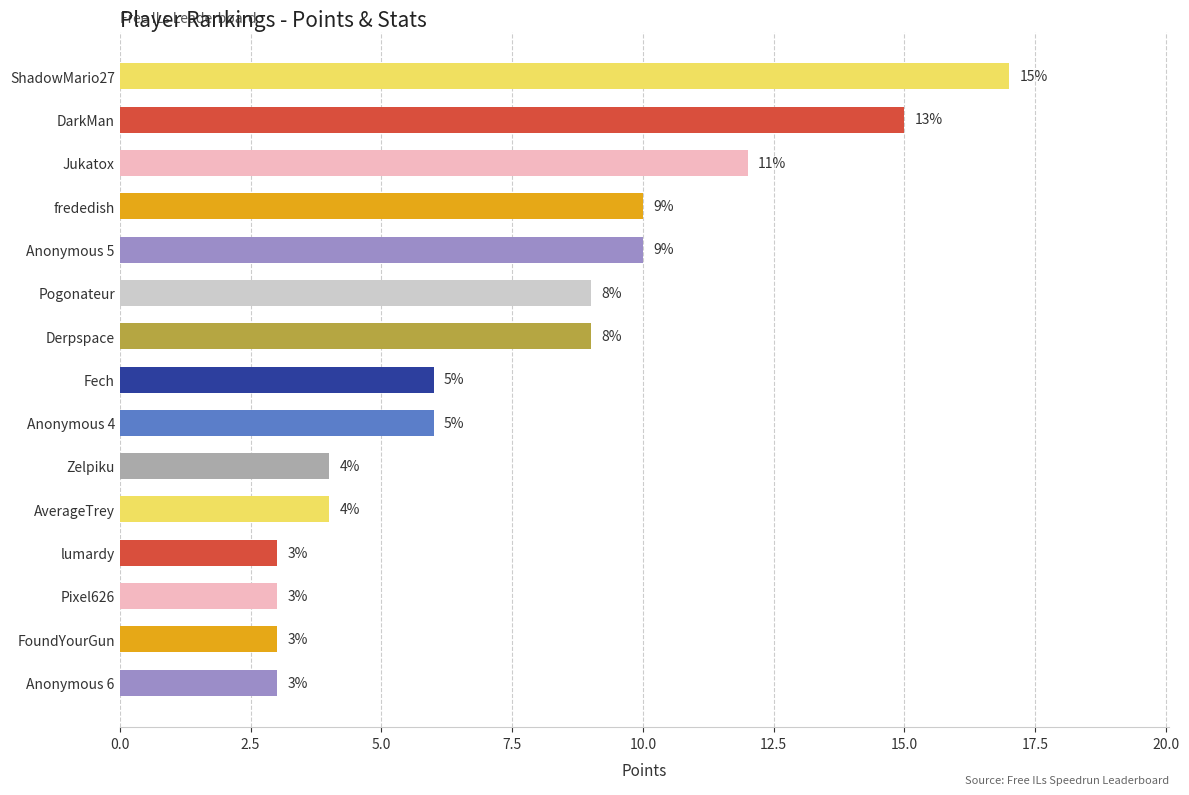

Reading bottom to top, list all the values displayed in this chart.

3	3	3	3	4	4	6	6	9	9	10	10	12	15	17